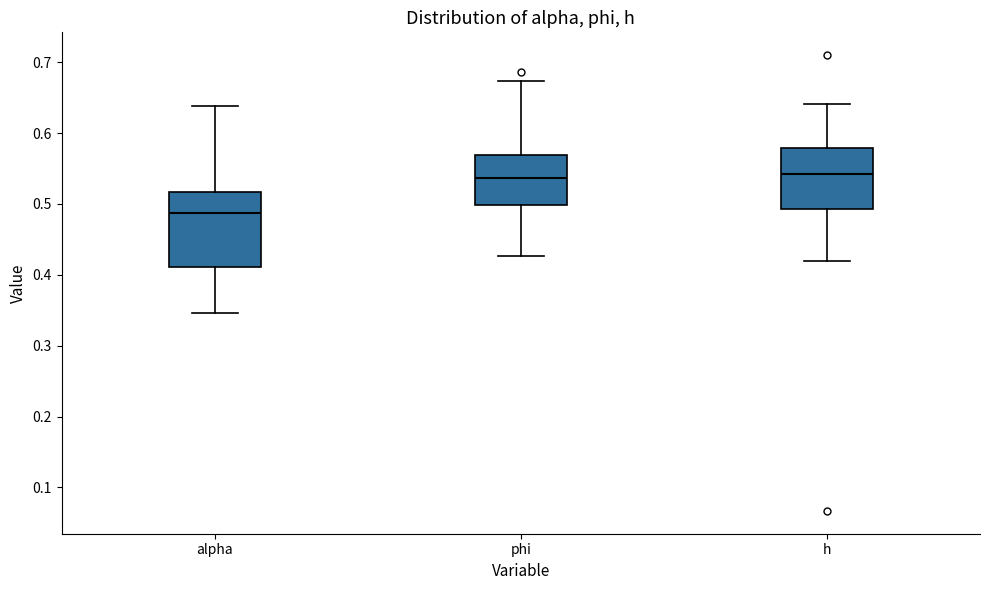

Where does the lower whisker of the box for alpha end on the y-axis? The values are not printed on the chart, so give them approximately, as read against the axis.

0.35